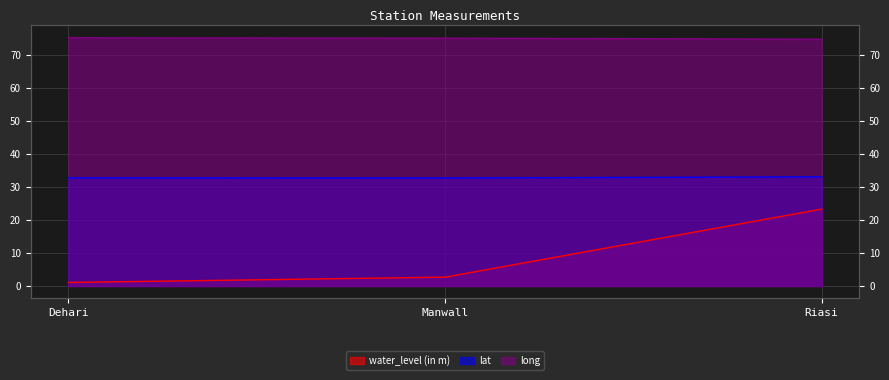

What is the approximate value of lat at Manwall?

32.8